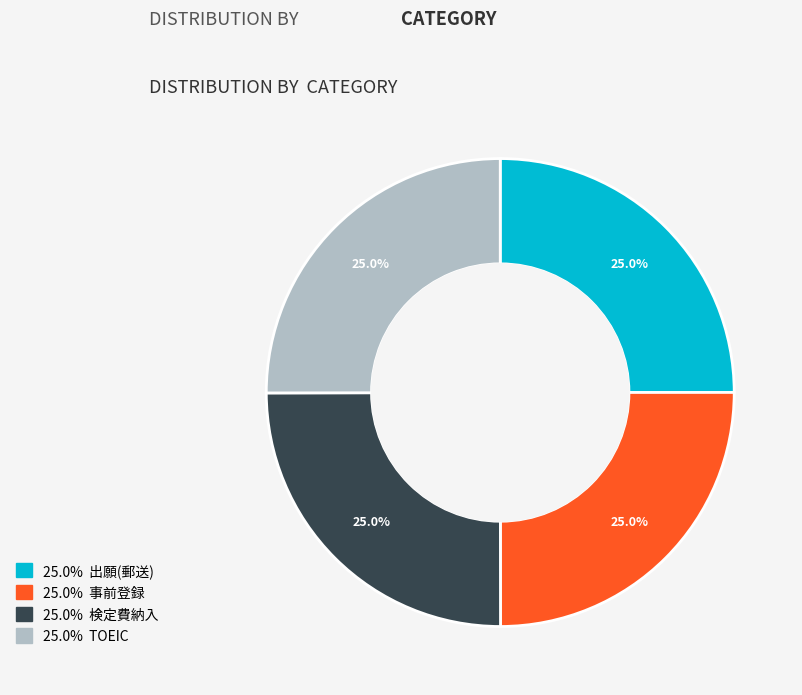

Is there a majority slice in this chart?

No